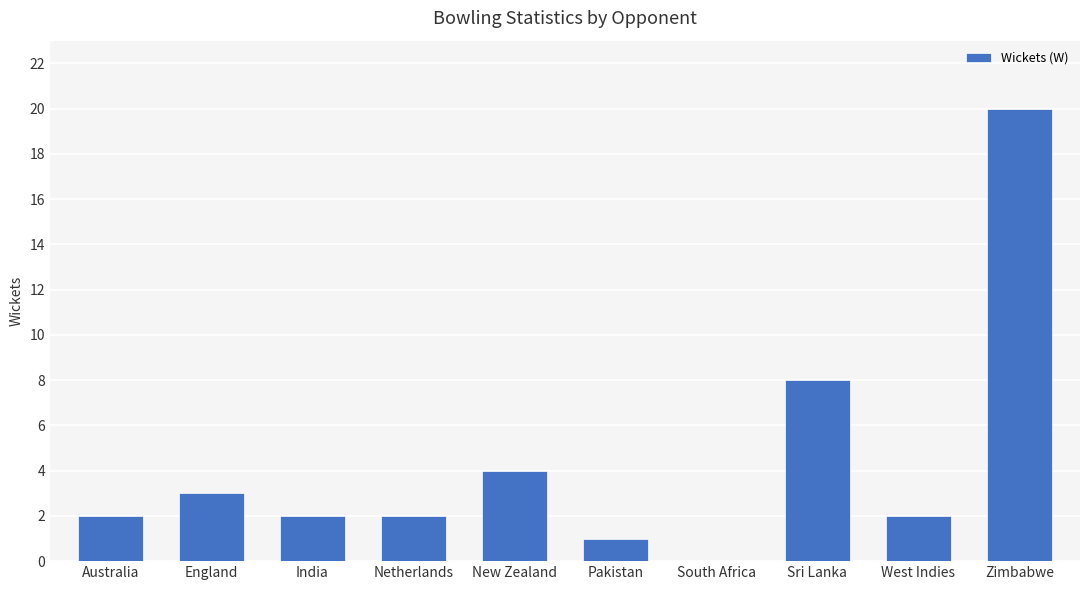

Reading left to right, extract all data points from this chart.

Australia=2	England=3	India=2	Netherlands=2	New Zealand=4	Pakistan=1	South Africa=0	Sri Lanka=8	West Indies=2	Zimbabwe=20